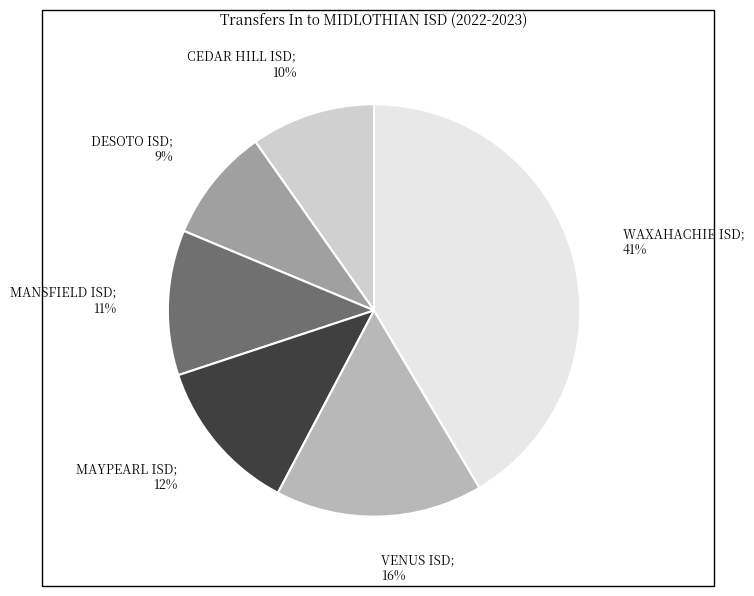

Combined, do MANSFIELD ISD and WAXAHACHIE ISD account for over 50%?

Yes